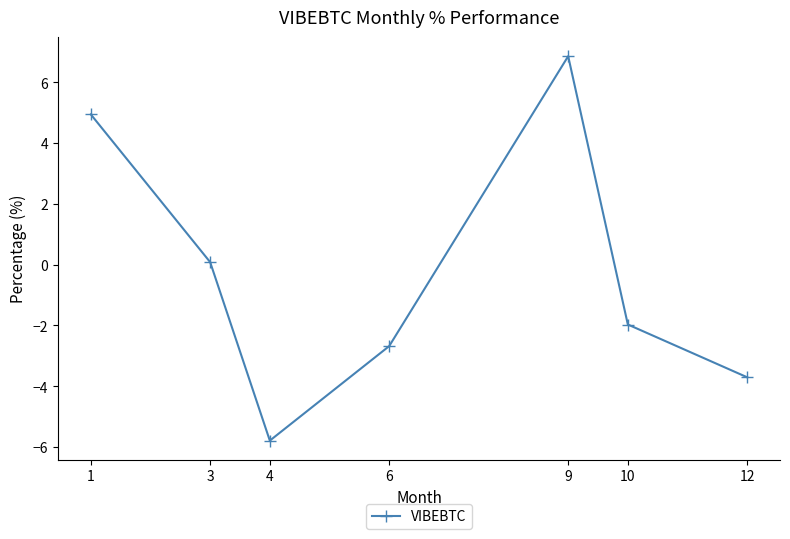

The chart shows a value of 11.6 at 9. True or false?

False